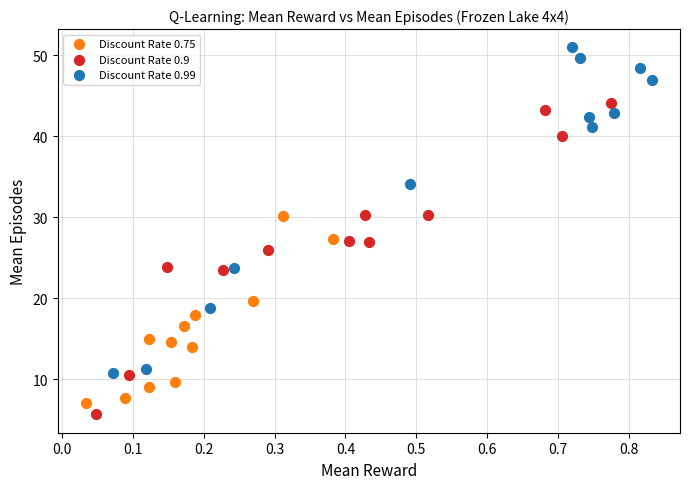

Which series reaches the minimum Y coordinate?

Discount Rate 0.9